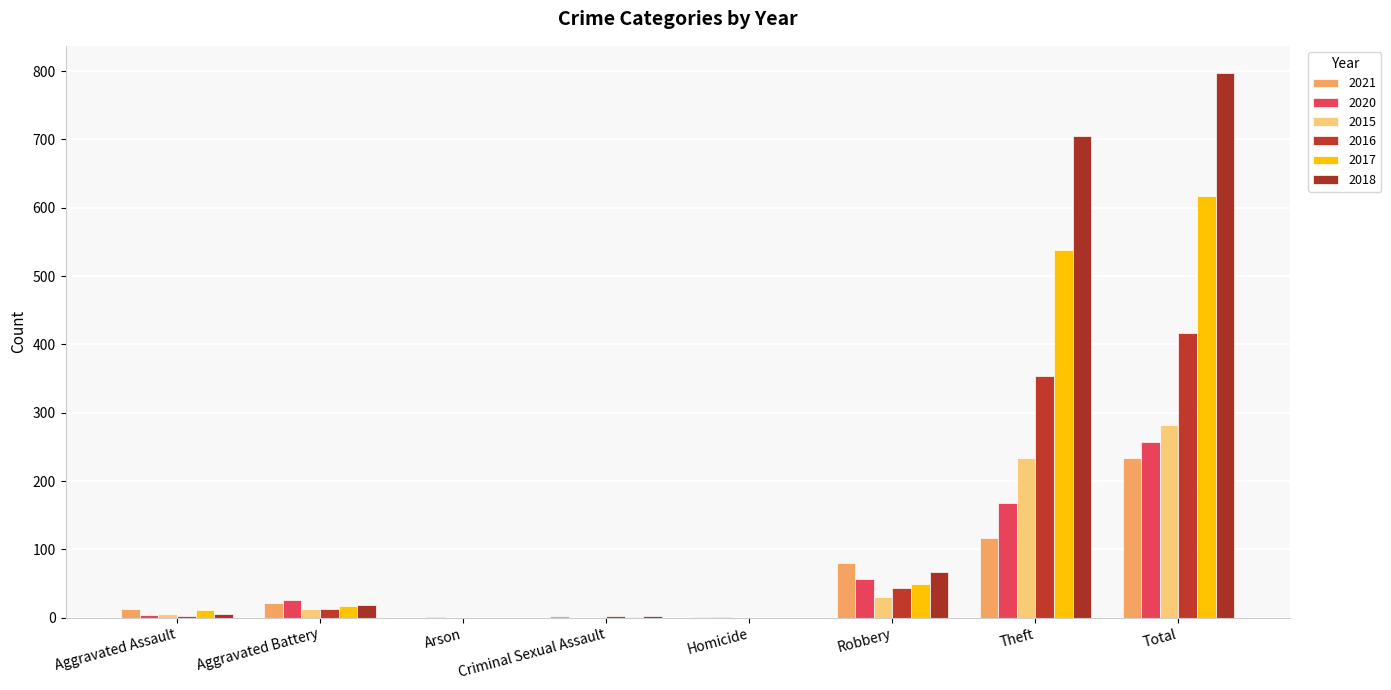

How many groups of bars are there?

8